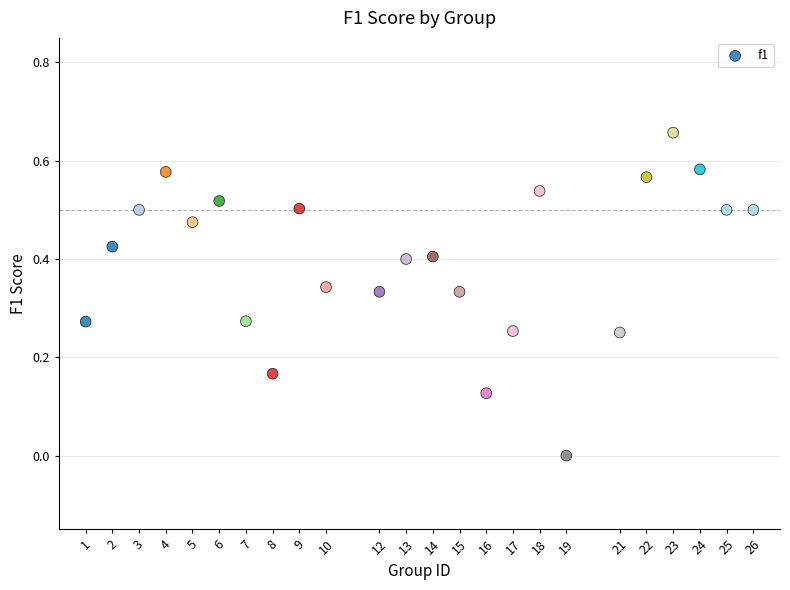

What is the range of X values (max minus min)?

25.0